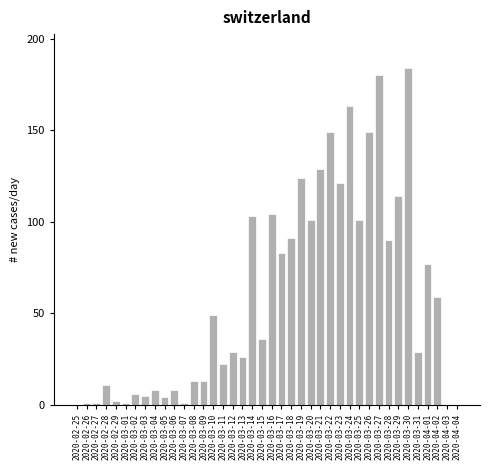

Is it true that the value at 2020-03-11 is 22?

True